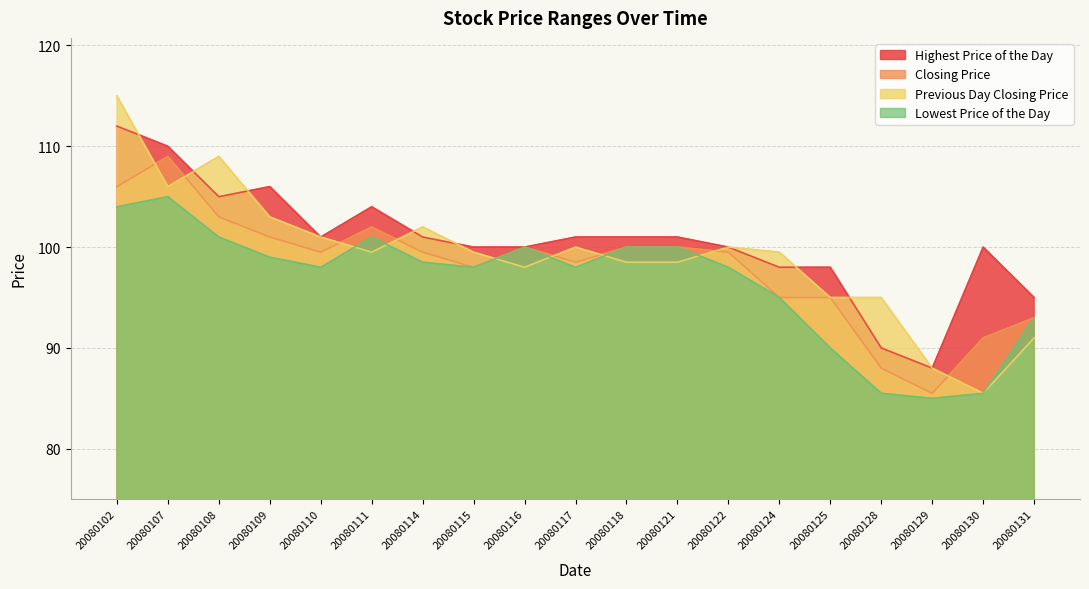

Which has a higher value, 20080130 or 20080108?

20080108